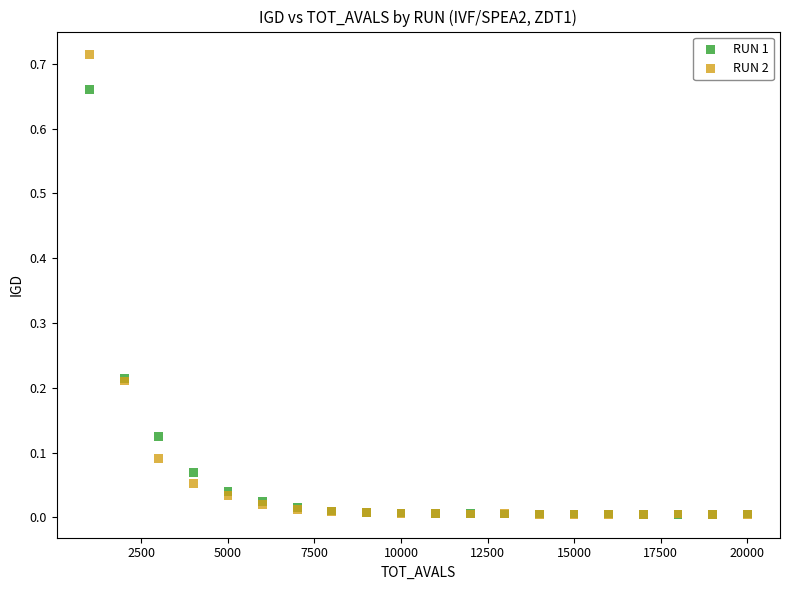

What are all the series names shown in the legend?

RUN 1, RUN 2